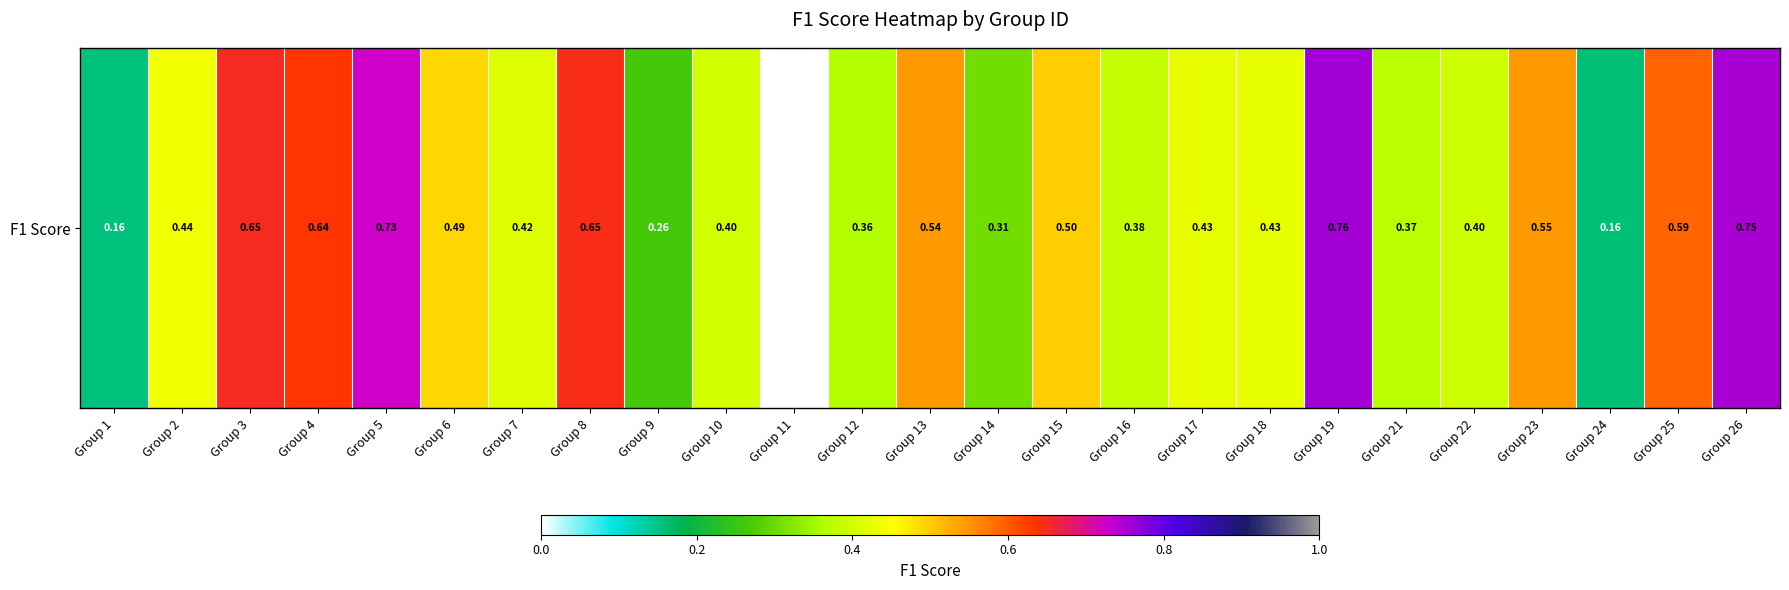

Reading right to left, list all the values displayed in this chart.

0.8	0.6	0.2	0.5	0.4	0.4	0.8	0.4	0.4	0.4	0.5	0.3	0.5	0.4	0.0	0.4	0.3	0.6	0.4	0.5	0.7	0.6	0.6	0.4	0.2